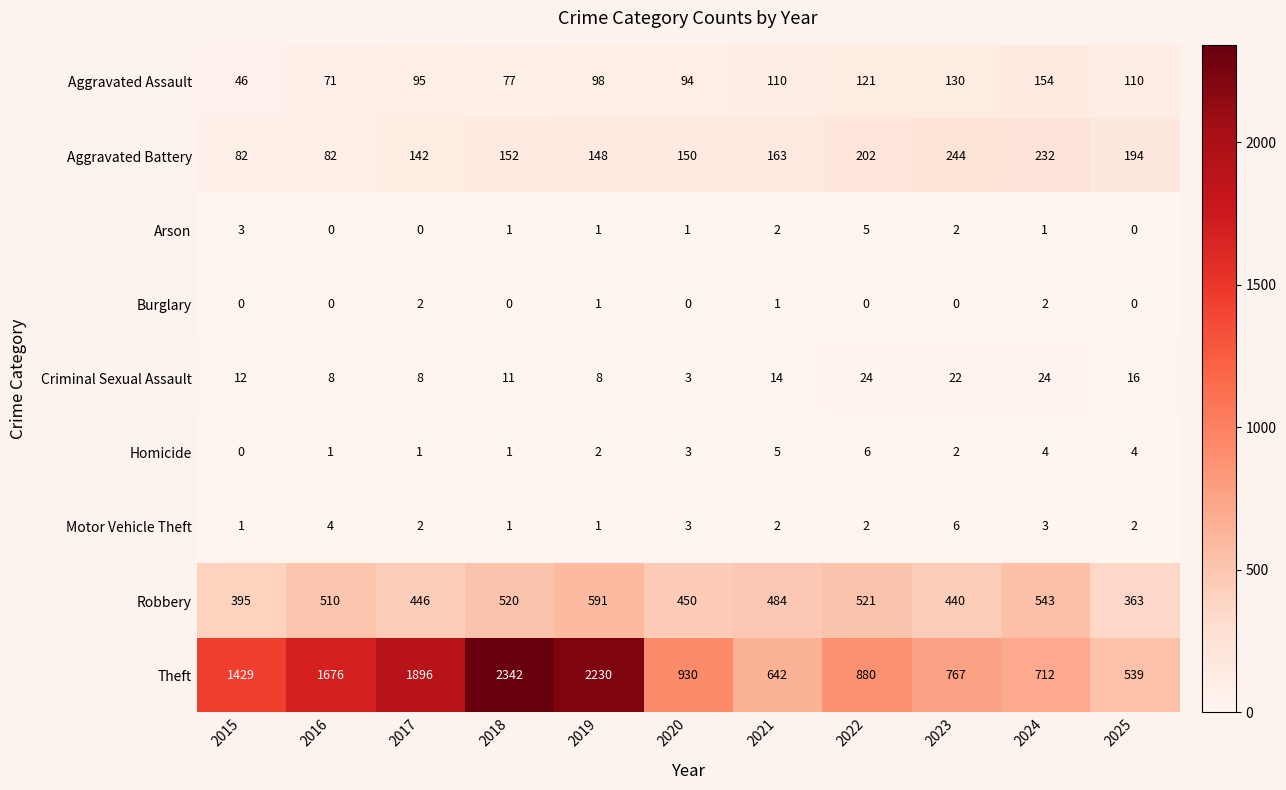

What is the total value across all series at 2023?

1613